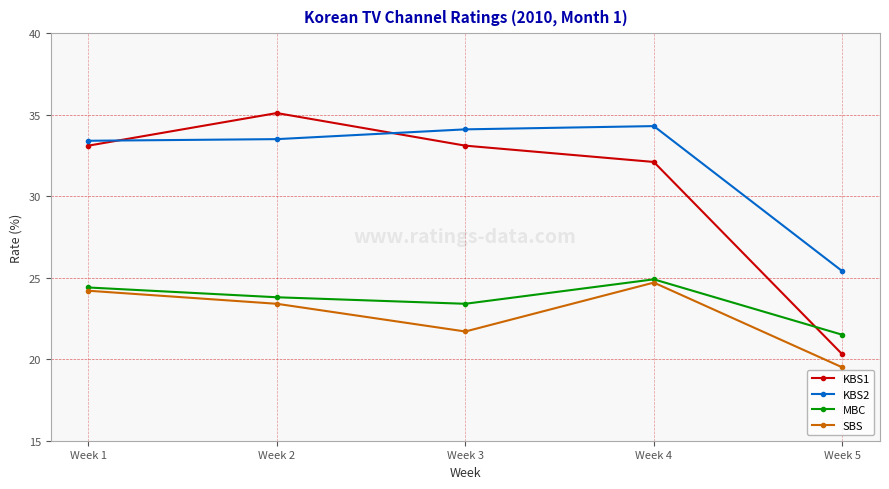

Which series has the largest total across all categories?

KBS2